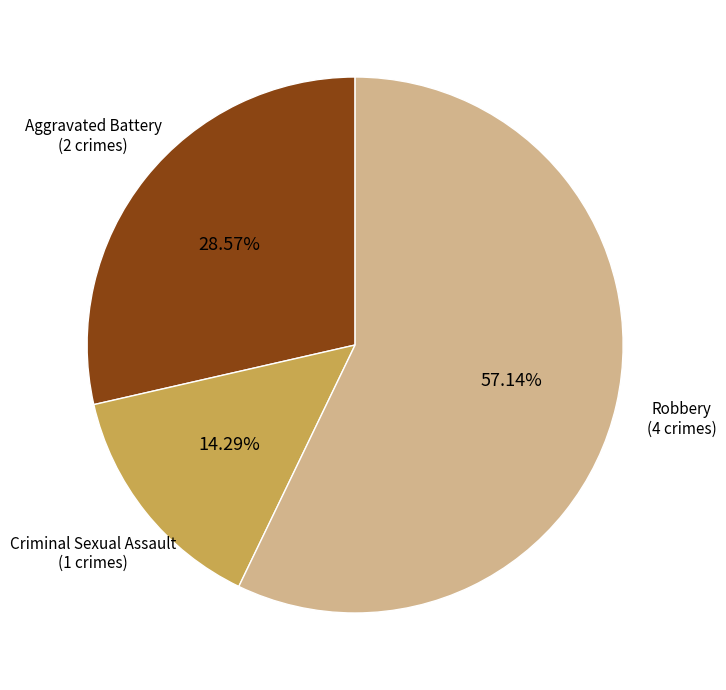

To the nearest percent, what is the average slice percentage?

33%